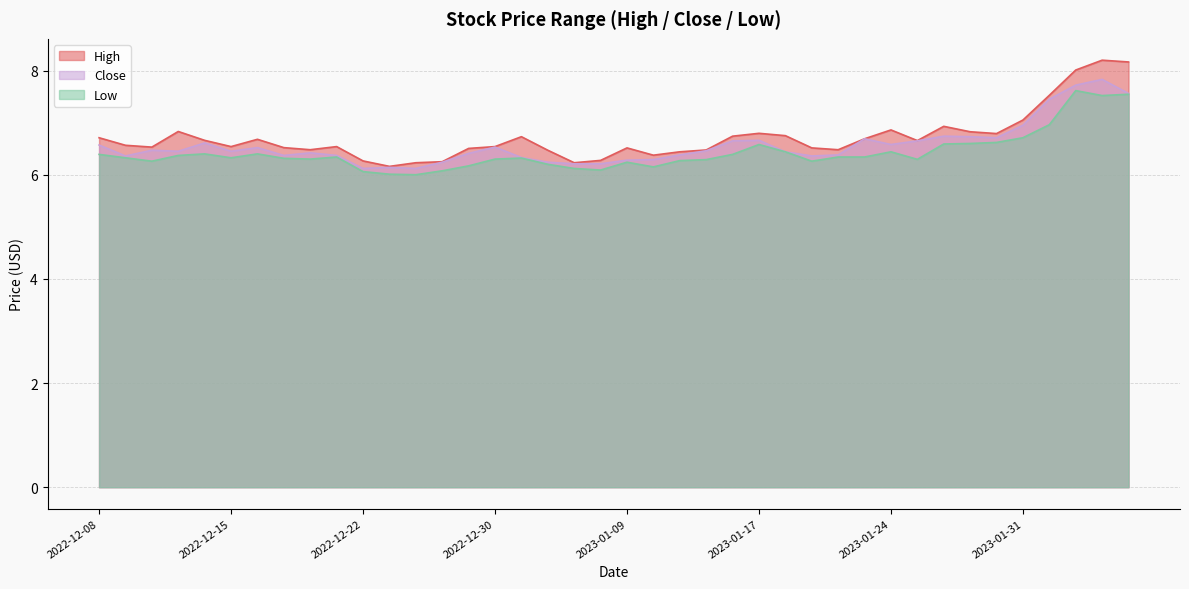

True or false: Close and Low cross at least once.

False